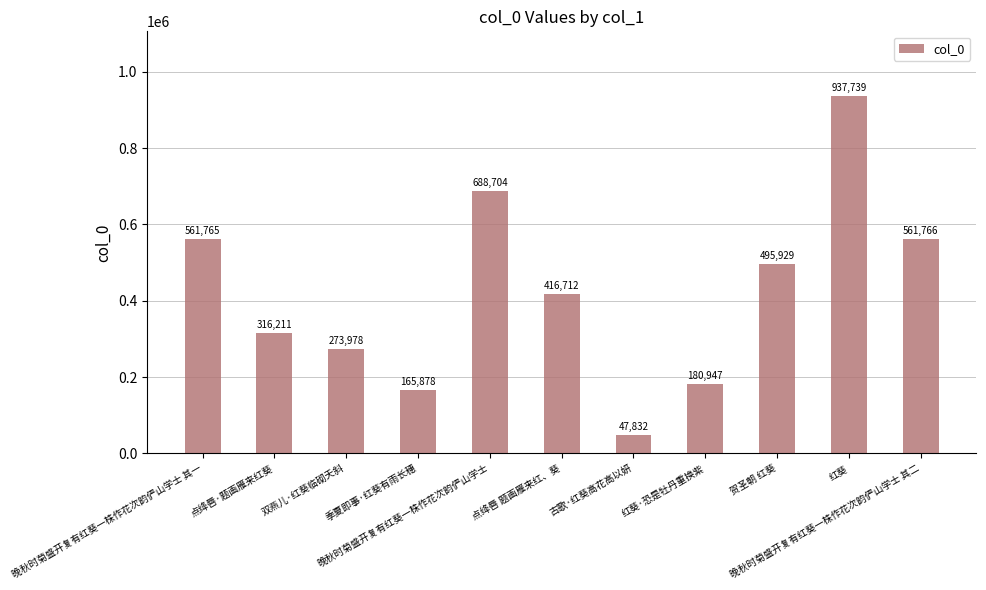

Rank the categories by value from highest to lowest.

红葵, 晚秋时菊盛开复有红葵一株作花次韵俨山学士, 晚秋时菊盛开复有红葵一株作花次韵俨山学士 其二, 晚秋时菊盛开复有红葵一株作花次韵俨山学士 其一, 贺圣朝 红葵, 点绛唇 题画雁来红、葵, 点绛唇·题画雁来红葵, 双燕儿·红葵临砌夭斜, 红葵·恐是牡丹重换紫, 季夏即事·红葵有雨长穗, 古歌·红葵高花高以妍